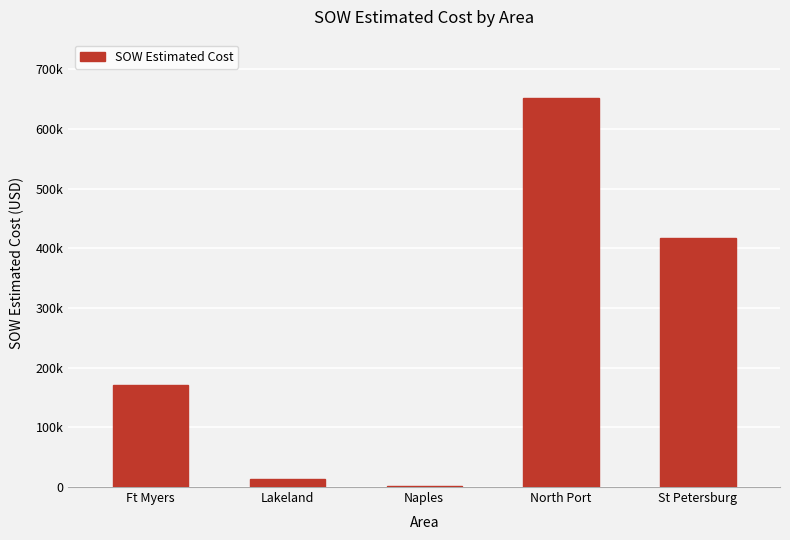

What is the label of the 2nd bar from the left?

Lakeland